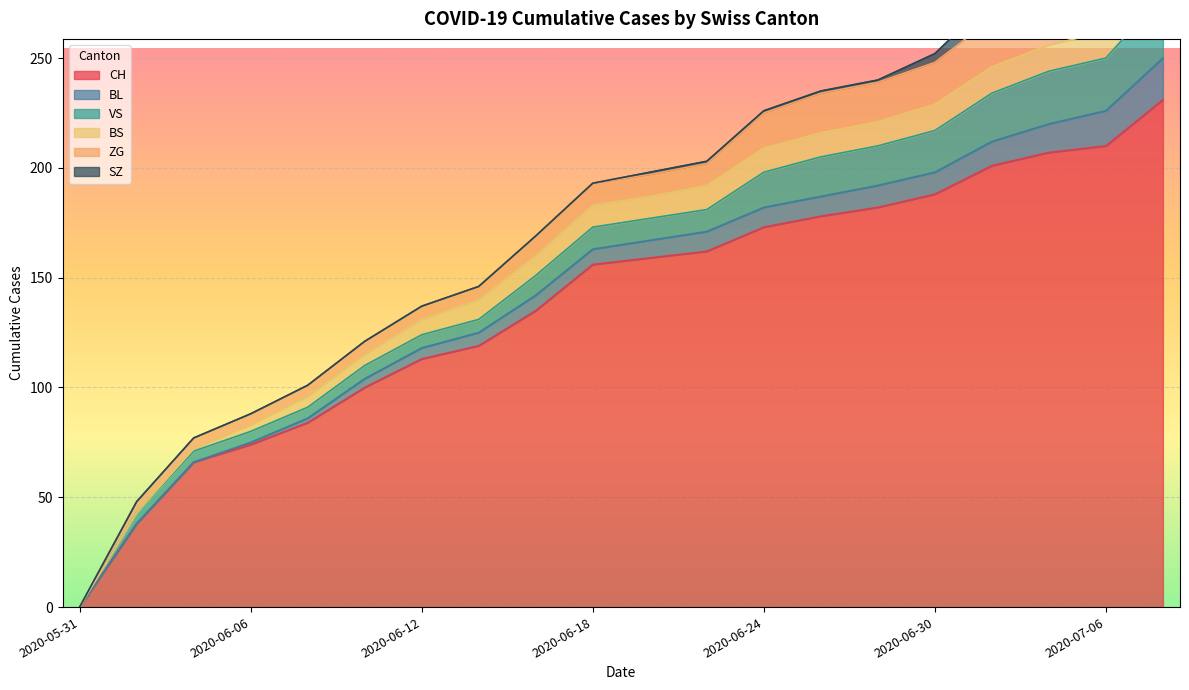

True or false: CH and SZ cross at least once.

False